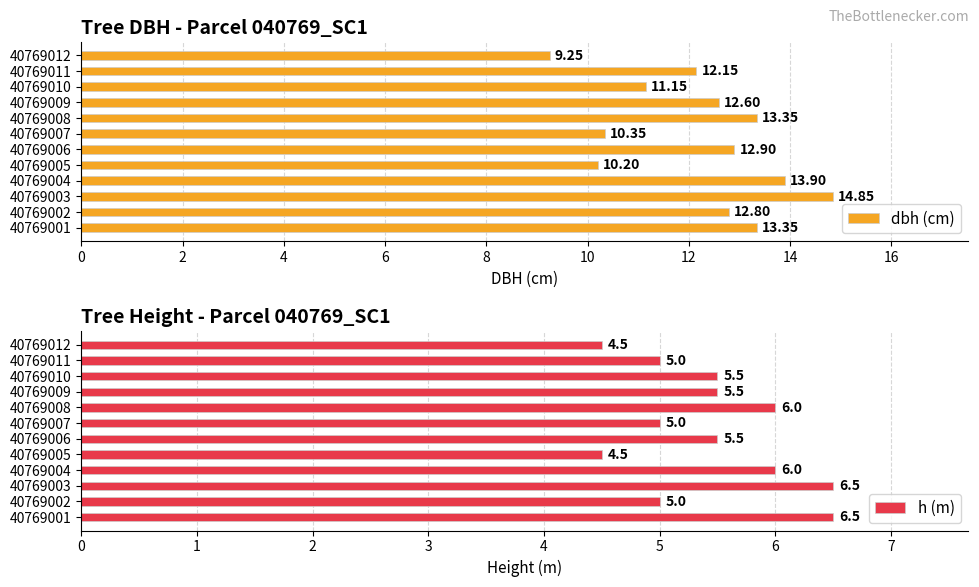

What is the difference between the maximum and minimum values in the dbh (cm) series?

5.6